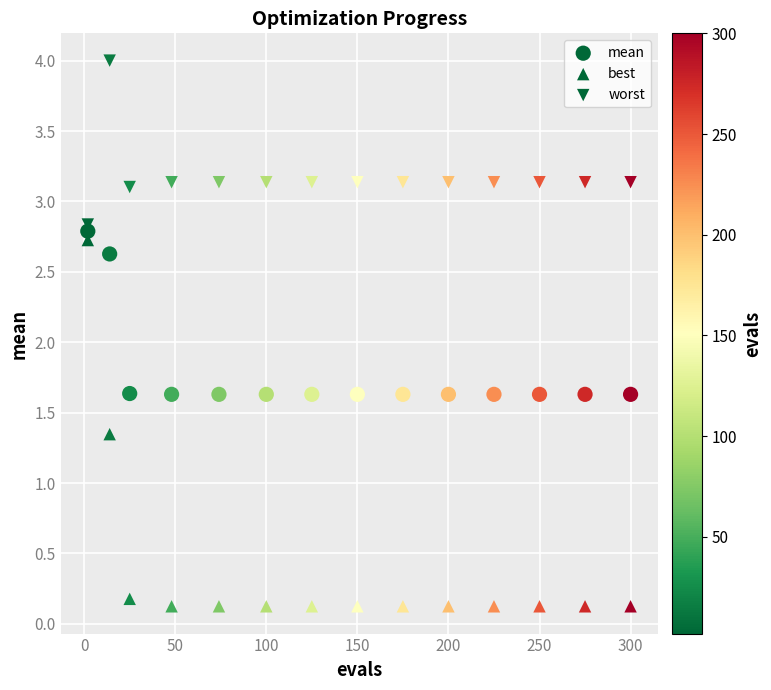

How many points are shown in the scatter plot?

42